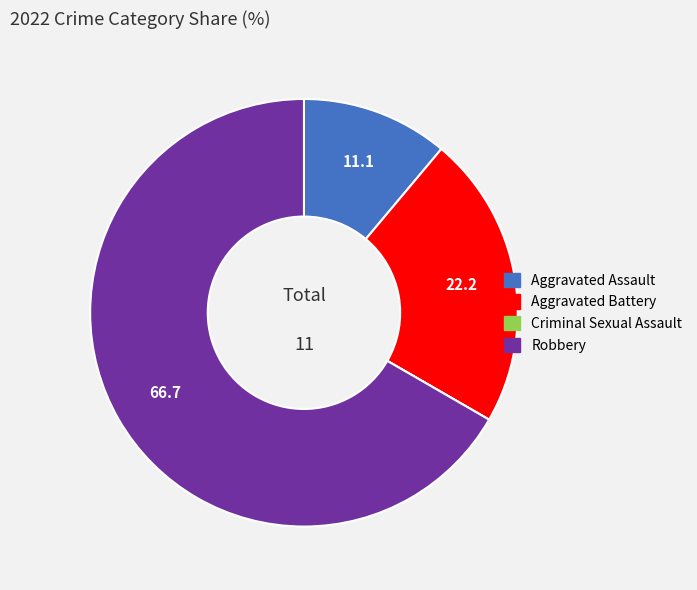

Is the sum of Aggravated Battery and Robbery greater than half?

Yes